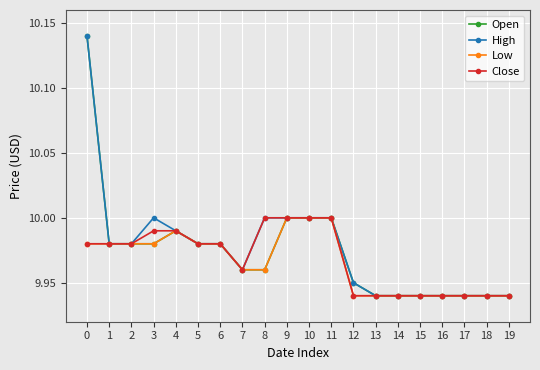

True or false: High has more than 0 points higher than both neighbors.

True